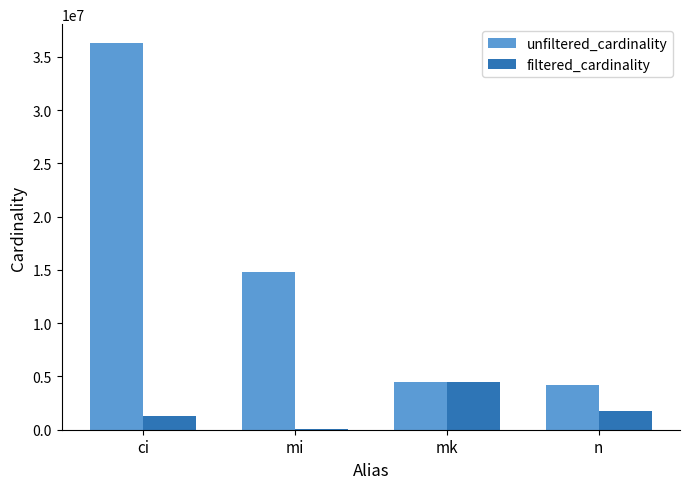

Where is unfiltered_cardinality nearest to the value 20205917?

mi